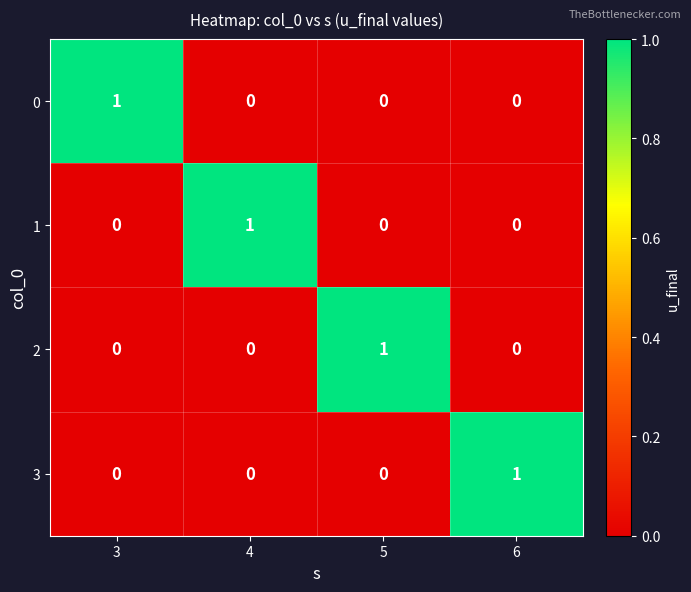

Which category has the highest value in the 3 series?

6